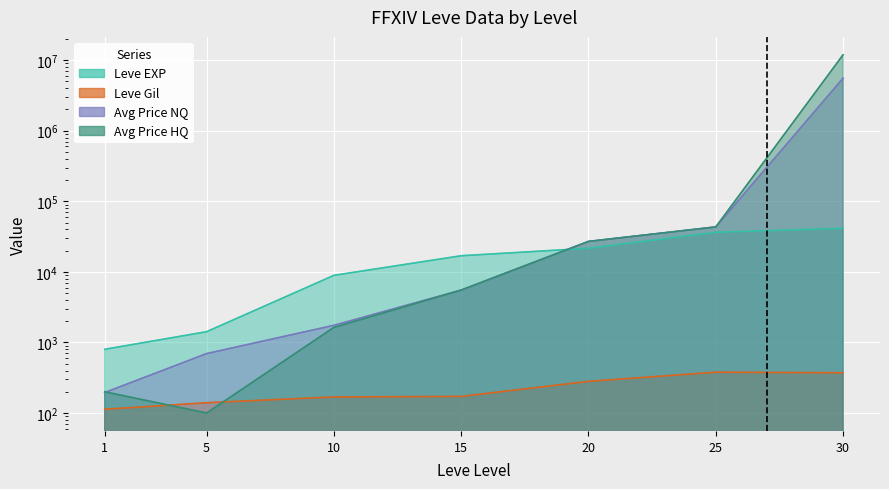

Reading left to right, what are all the values shown in this chart?

Leve EXP: 1=800.0	5=1420.0	10=8930.0	15=16920.0	20=21600.0	25=36390.0	30=41410.0
Leve Gil: 1=113.0	5=140.0	10=169.0	15=172.0	20=281.0	25=379.0	30=372.0
currentAveragePrice: 1=195.2	5=695.3	10=1749.6	15=5520.0	20=27000.0	25=43333.3	30=5555841.5
currentAveragePriceHQ: 1=200.0	5=100.0	10=1633.3	15=5520.0	20=27000.0	25=43333.3	30=11905271.0